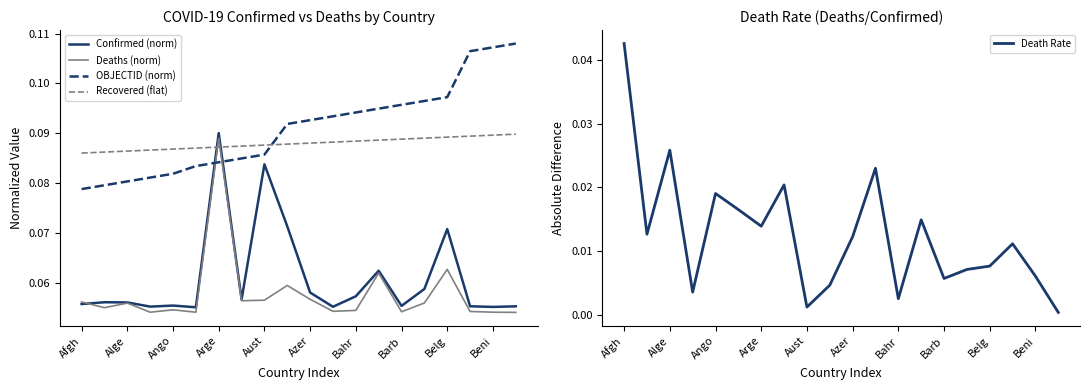

The Confirmed (norm) series shows 0.0 at Beni. True or false?

False